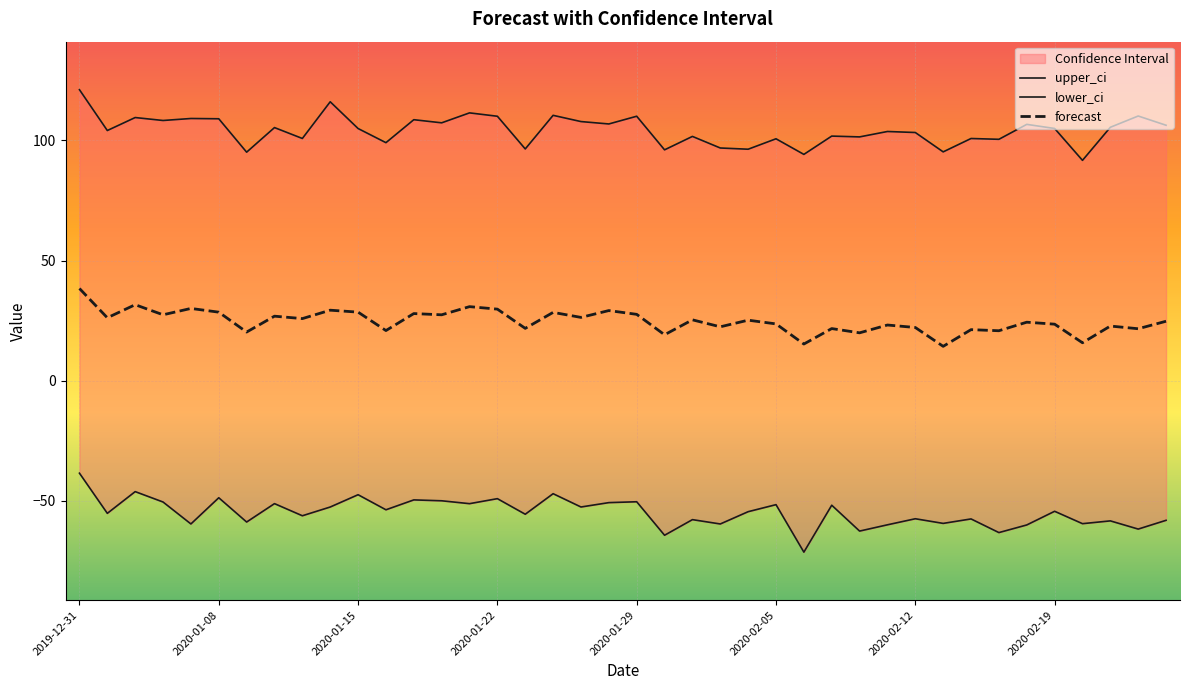

What is the difference between the highest and lowest values at 9?

168.7